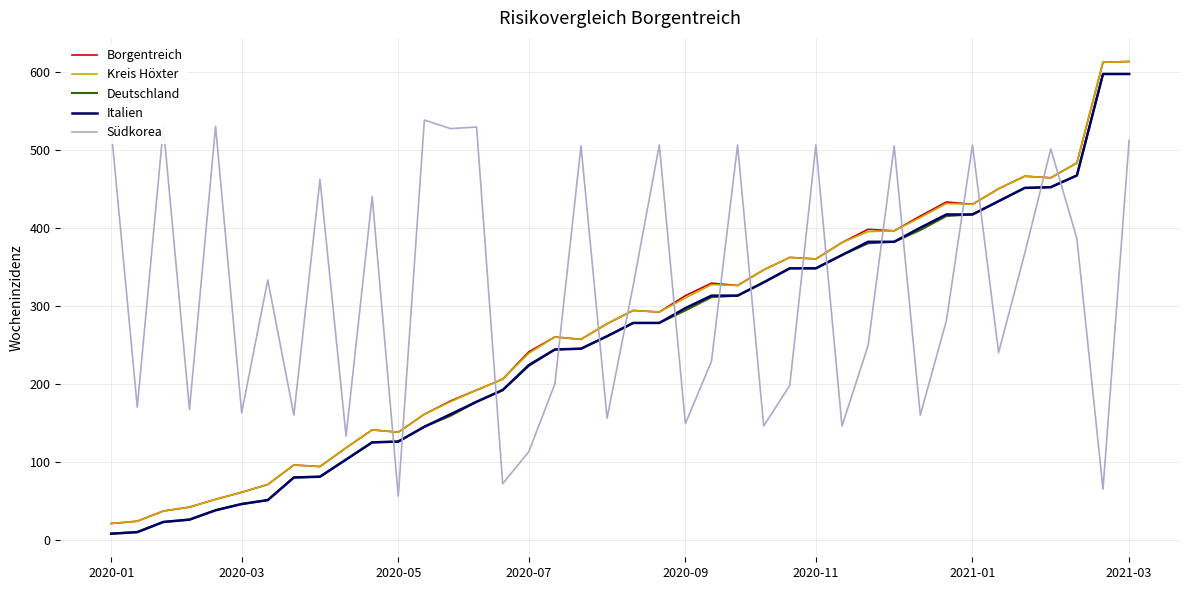

What is the maximum value for Italien?

597